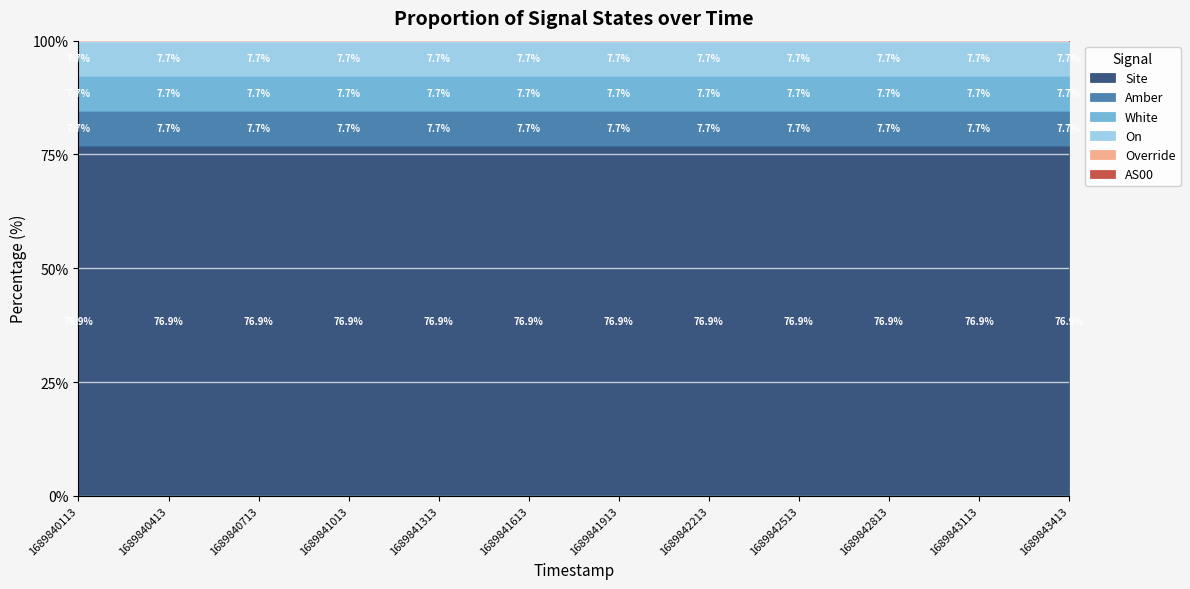

True or false: On has more than 0 interior local peaks.

False